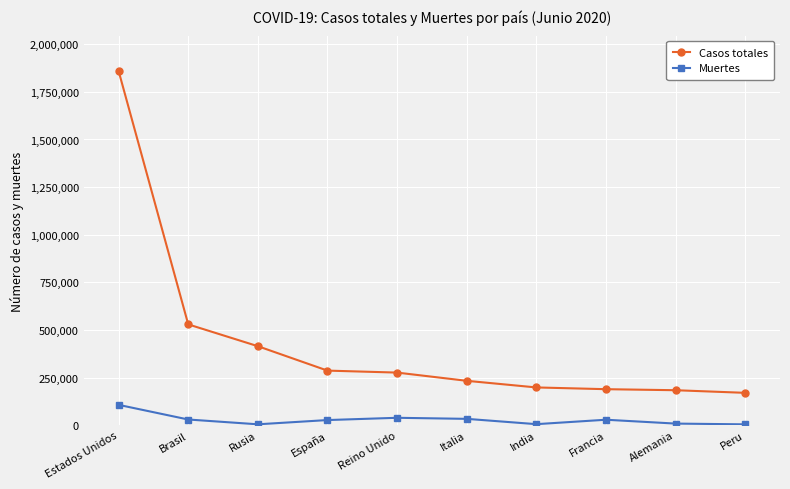

What is the sum of all Muertes values?

289166